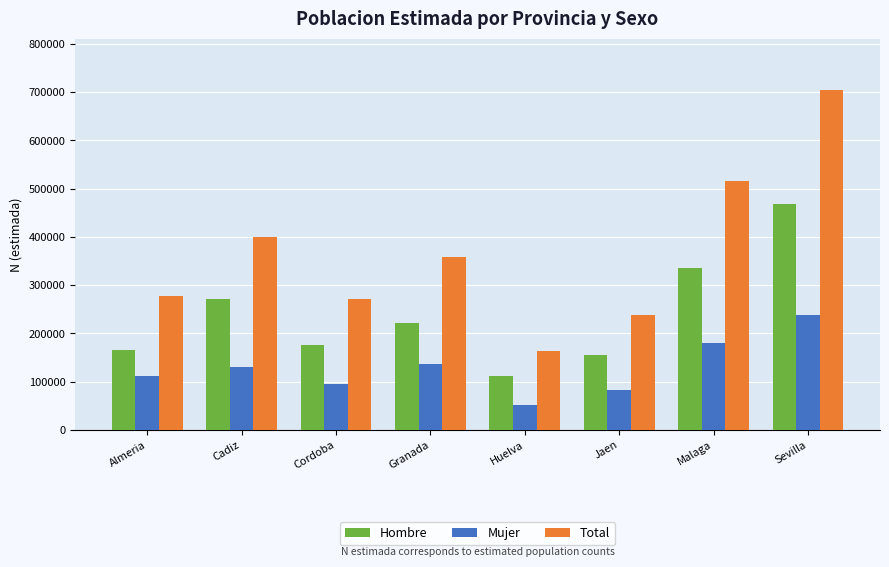

How many series are shown in this chart?

3